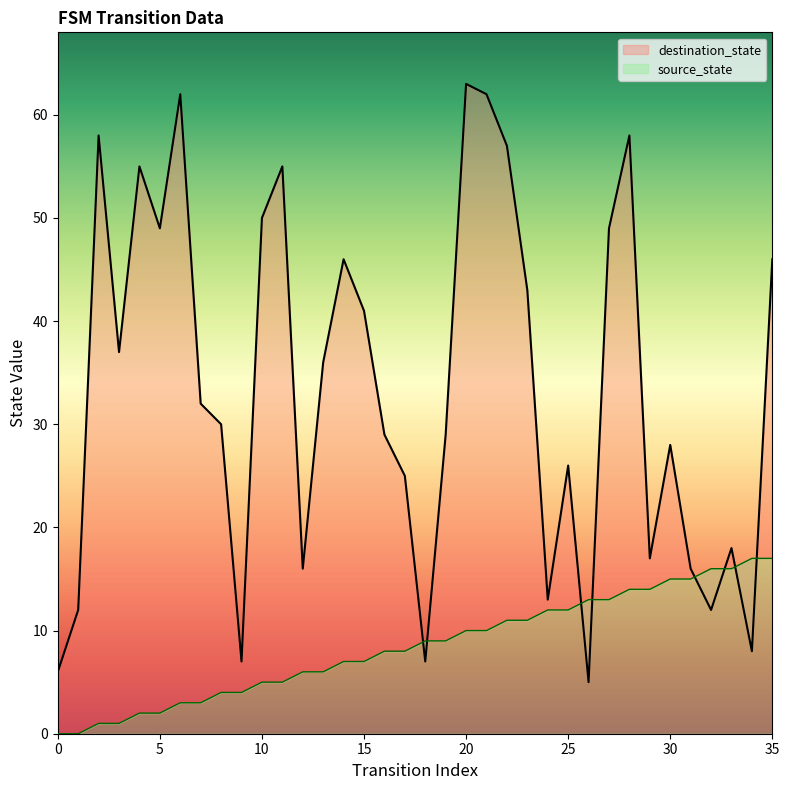

The value of source_state at 3 is 1. True or false?

True